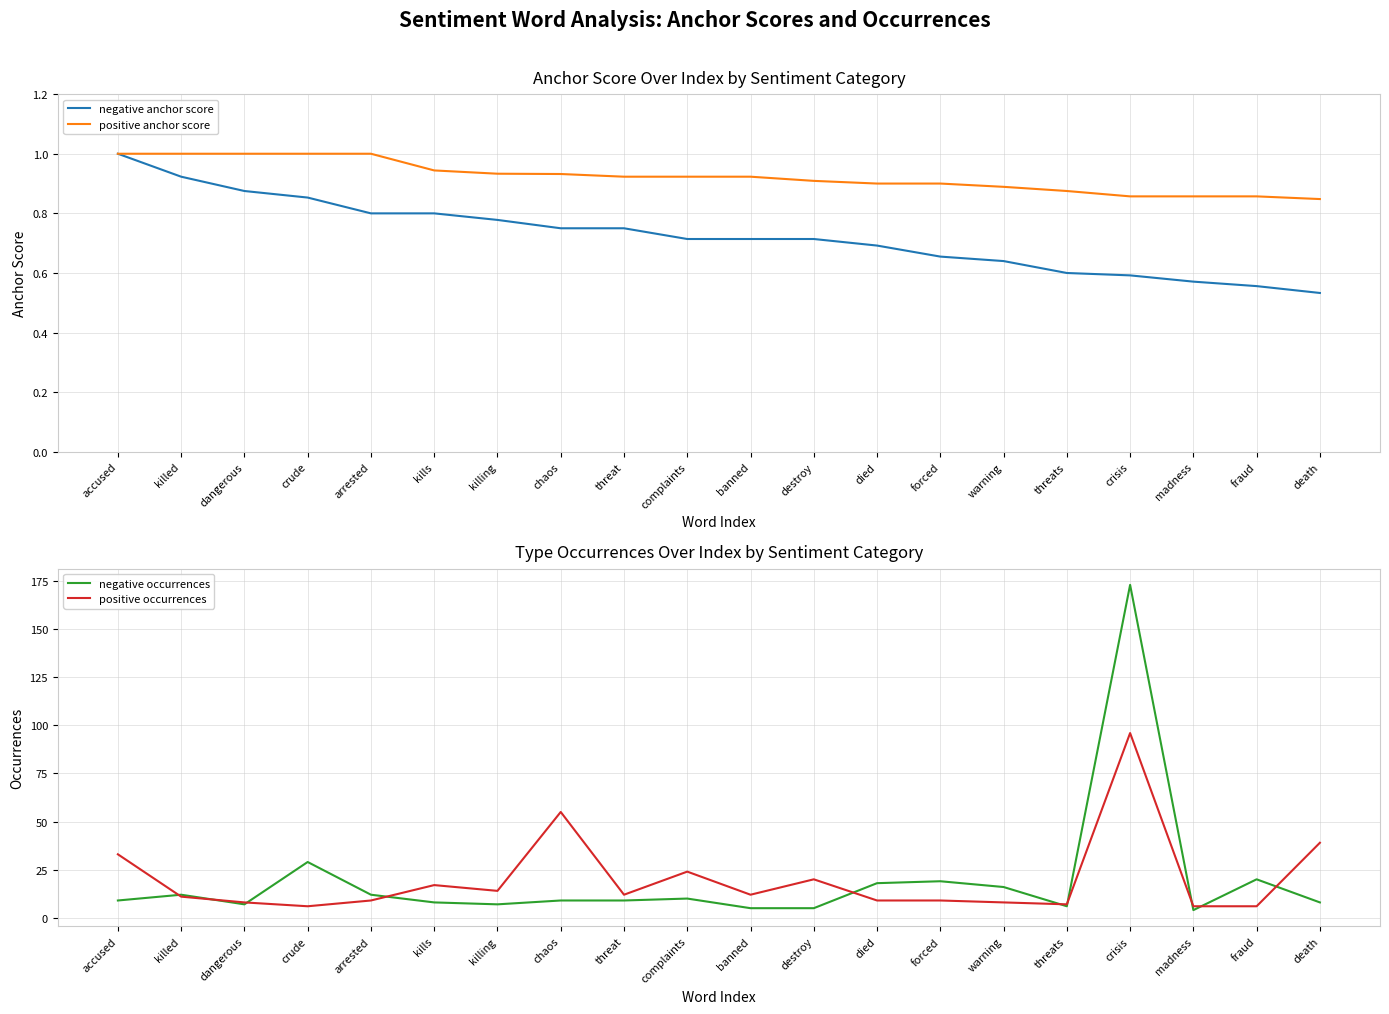

What is the difference between the negative anchor score values at banned and warning?

0.1